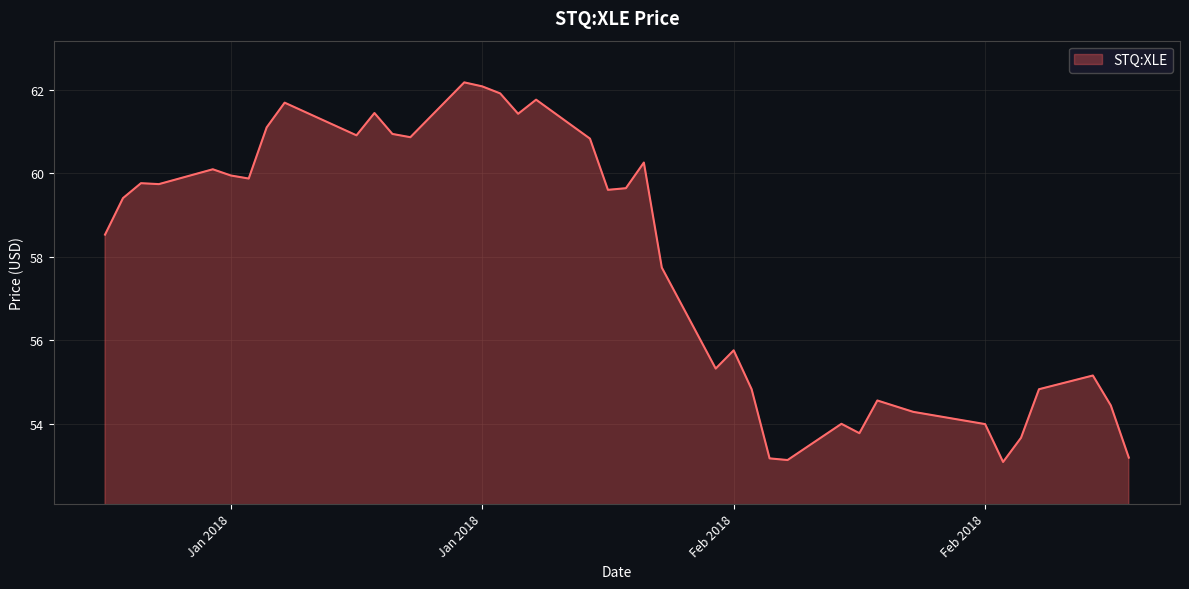

What is the smallest value displayed?

53.1